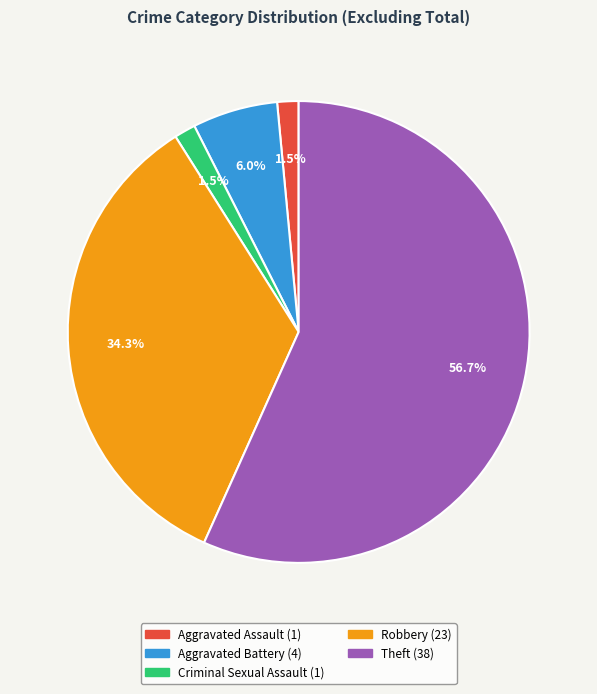

Is it true that Robbery is 34% of the pie?

True